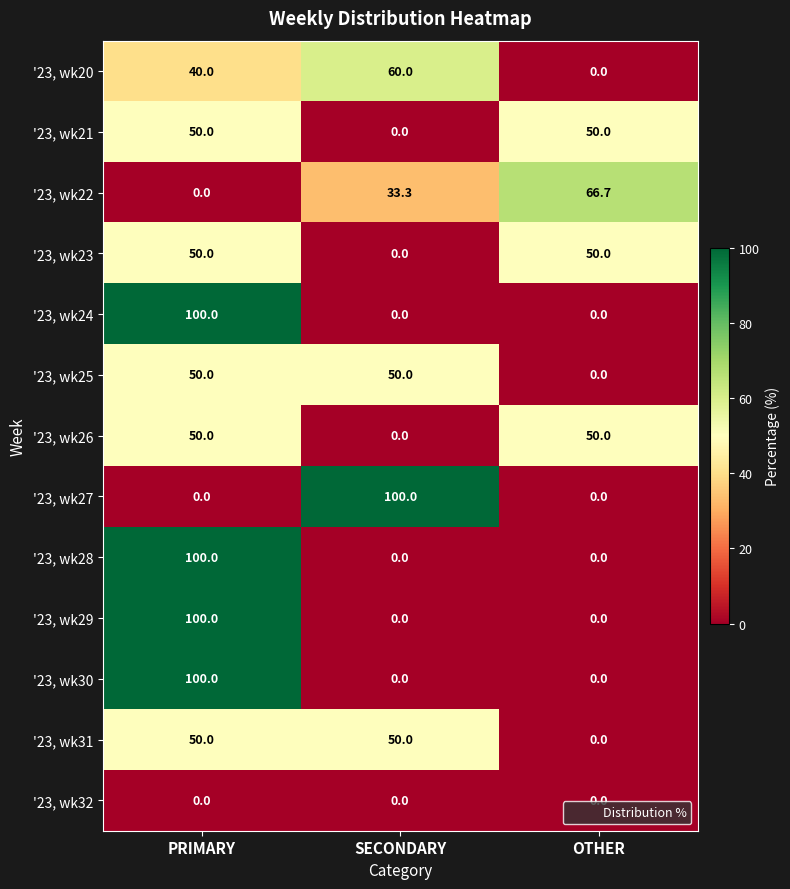

What is the difference between the second highest and minimum values in the '23, wk23 series?

50.0